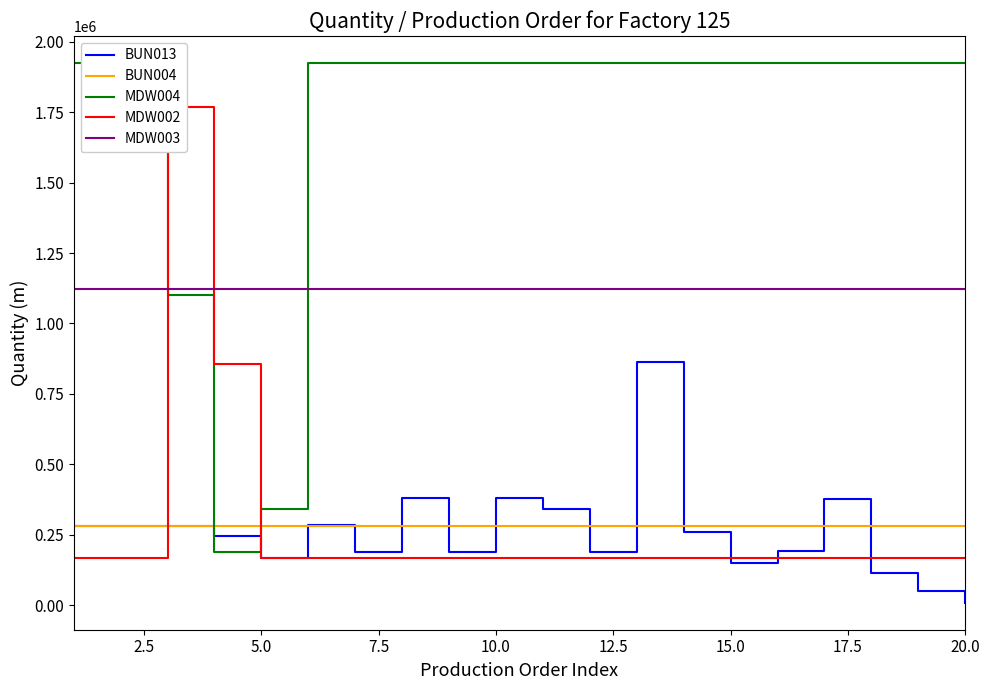

True or false: MDW002 has more than 0 interior local peaks.

True